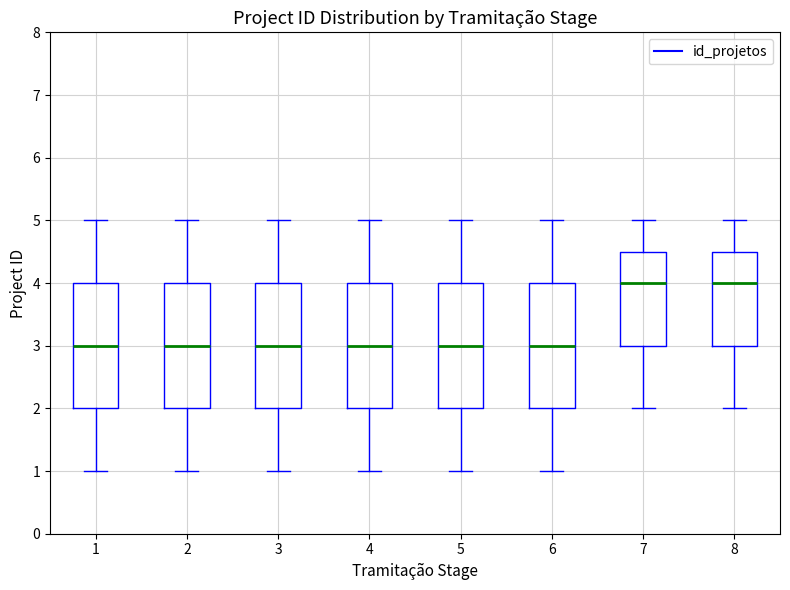

Reading left to right, transcribe this box plot: for each box, give where its median line is, the range the box spans, and where its two whiskers end, as read against the y-axis. The values are not printed on the chart, so give them approximately, as read against the axis.

1: median 3.0, box 2.0 to 4.0, whiskers 1.0 to 5.0
2: median 3.0, box 2.0 to 4.0, whiskers 1.0 to 5.0
3: median 3.0, box 2.0 to 4.0, whiskers 1.0 to 5.0
4: median 3.0, box 2.0 to 4.0, whiskers 1.0 to 5.0
5: median 3.0, box 2.0 to 4.0, whiskers 1.0 to 5.0
6: median 3.0, box 2.0 to 4.0, whiskers 1.0 to 5.0
7: median 4.0, box 3.0 to 4.5, whiskers 2.0 to 5.0
8: median 4.0, box 3.0 to 4.5, whiskers 2.0 to 5.0